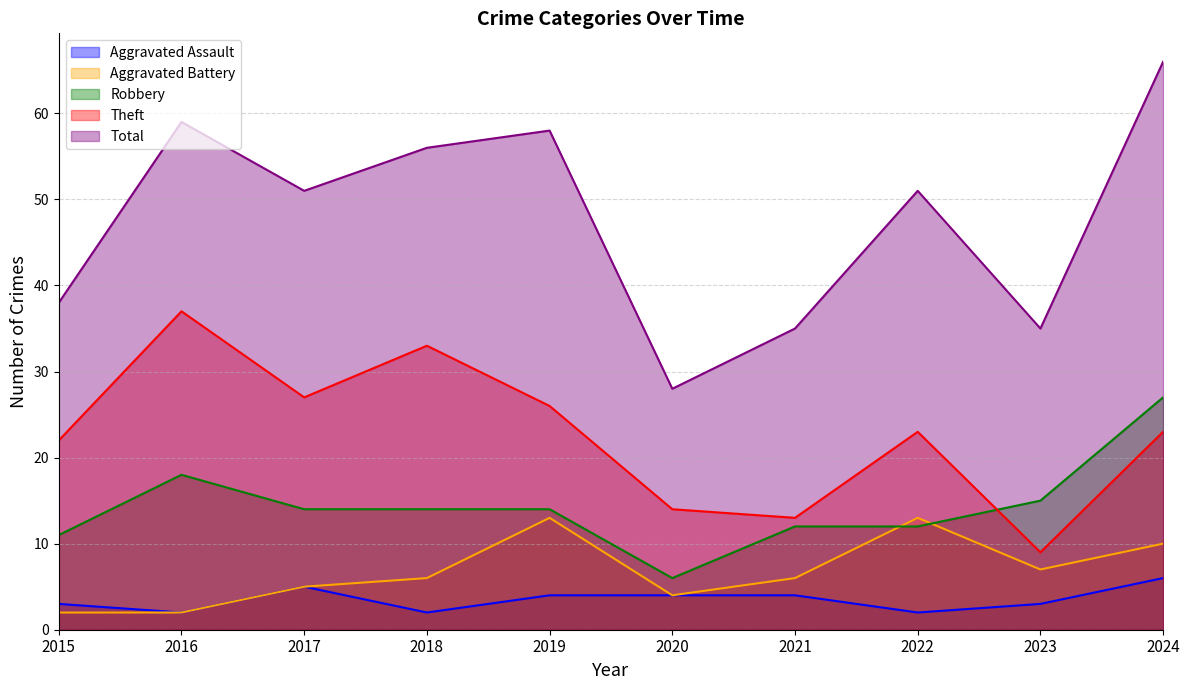

Read the Theft value at 2023, to the nearest 5.

10